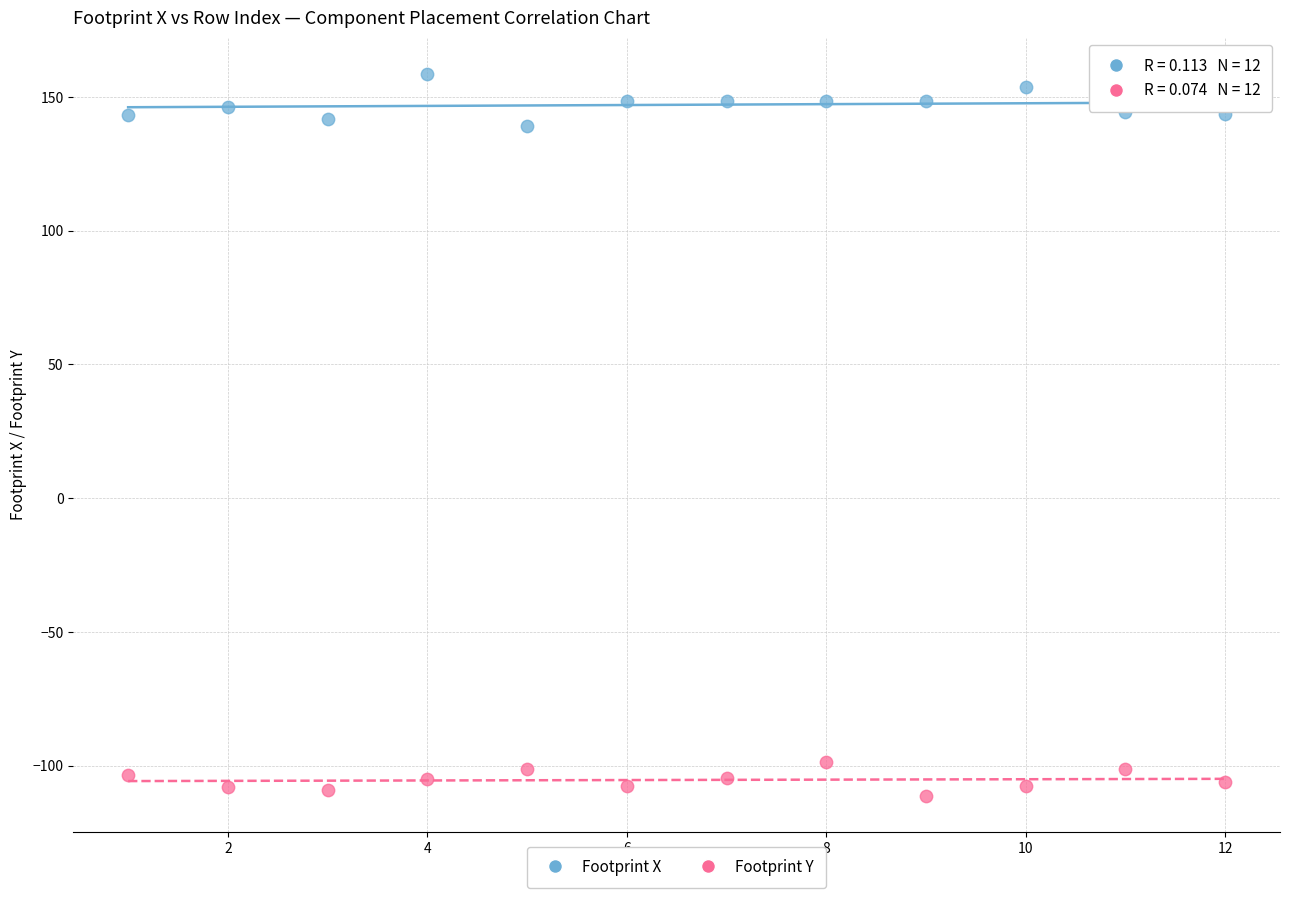

Across all data points, what is the range of X values (max minus min)?

11.0